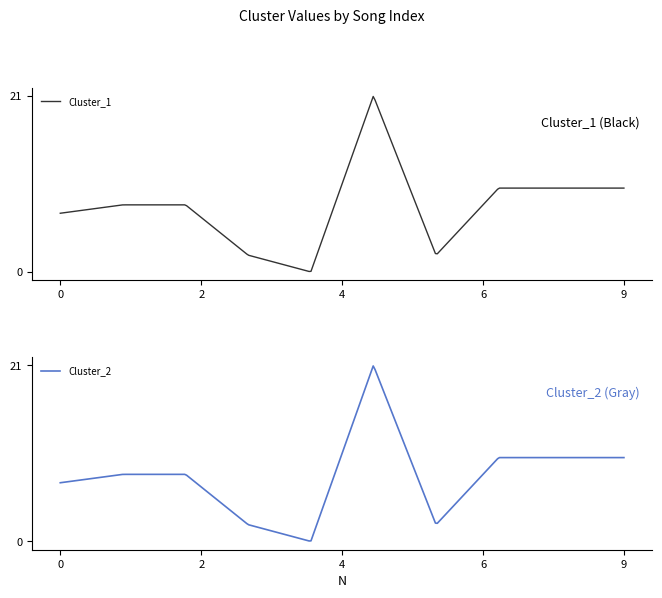

In Cluster_2, how many points are higher than both neighbors (excluding endpoints)?

1